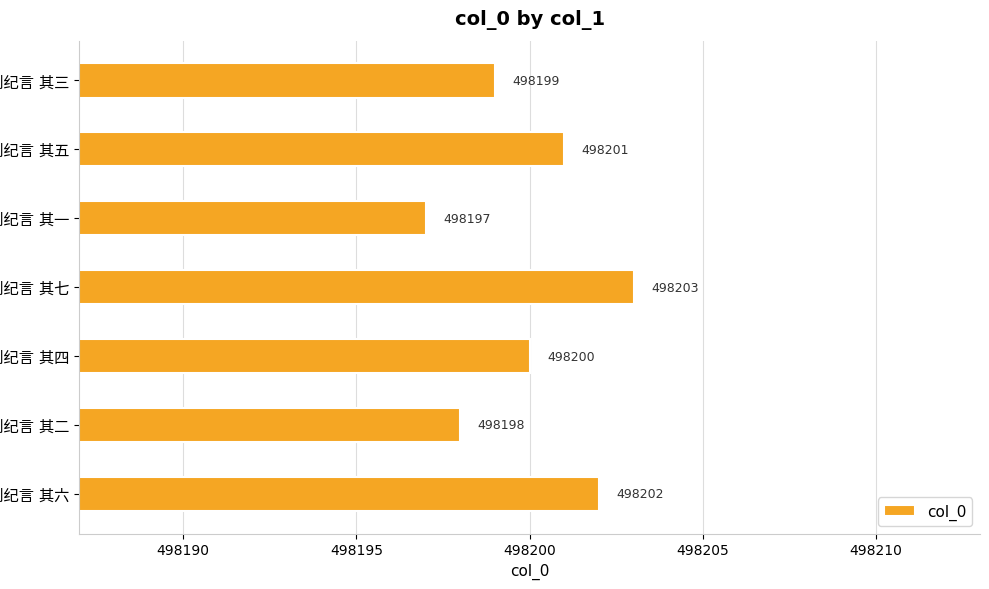

What is the smallest value displayed?

498197